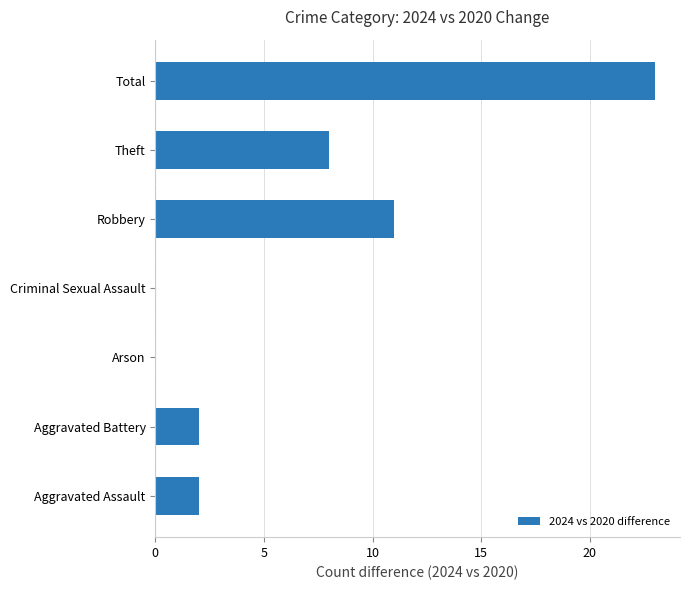

Which has a higher value, Criminal Sexual Assault or Theft?

Theft